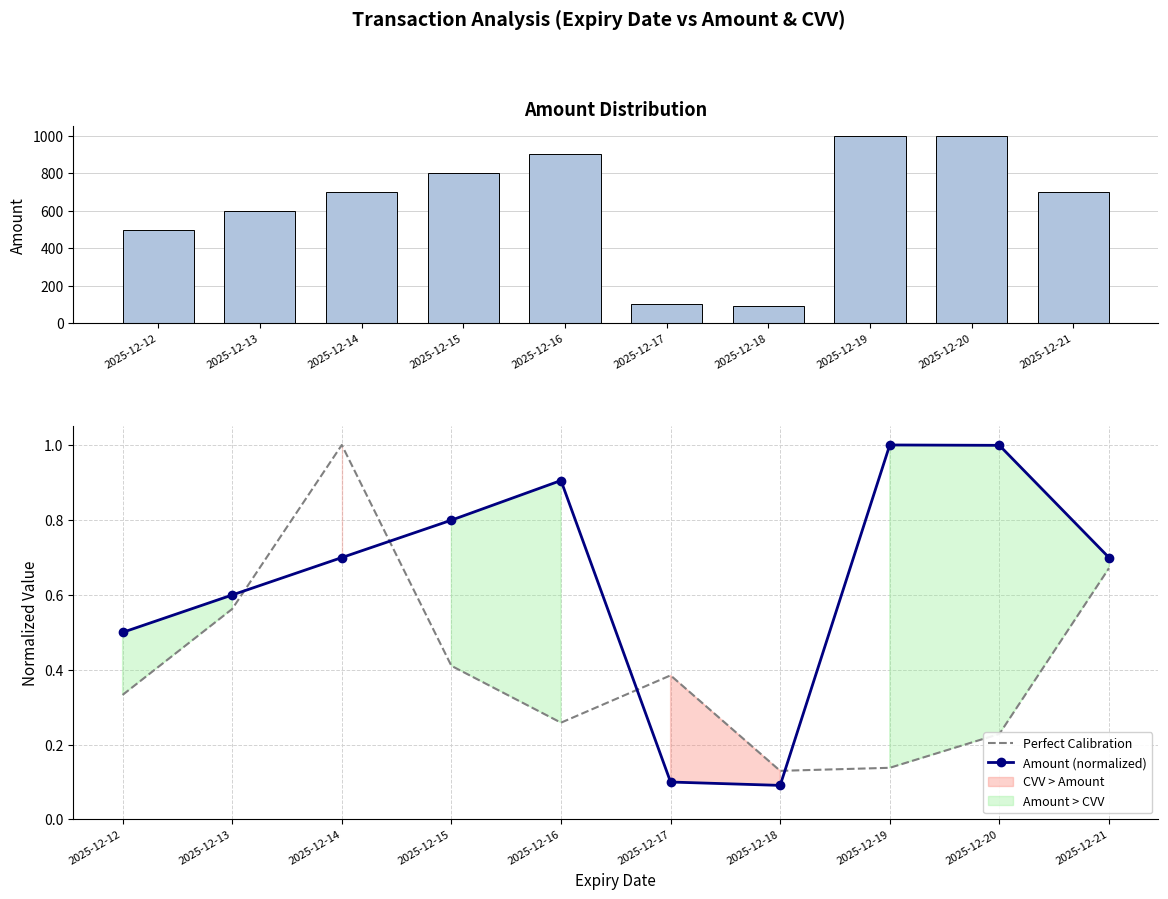

Which series has the largest total across all categories?

amount